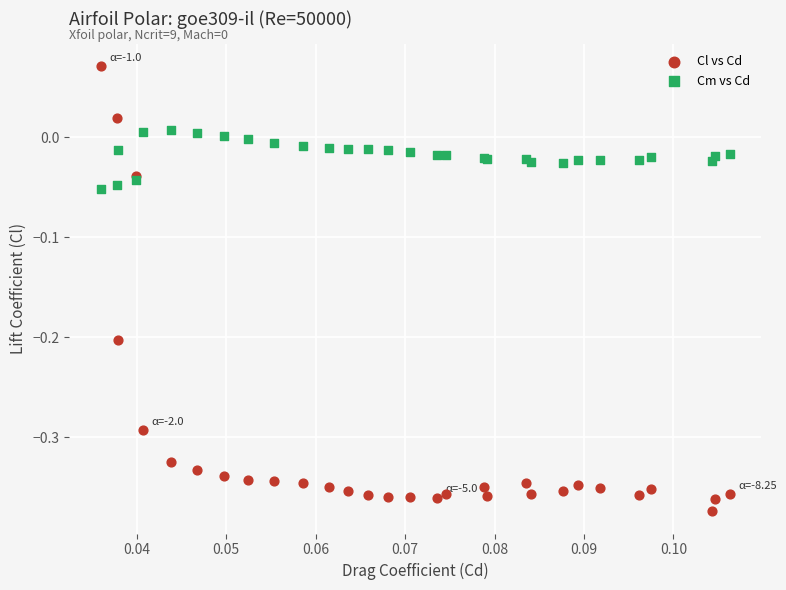

Which series reaches the maximum Y coordinate?

Cl vs Cd